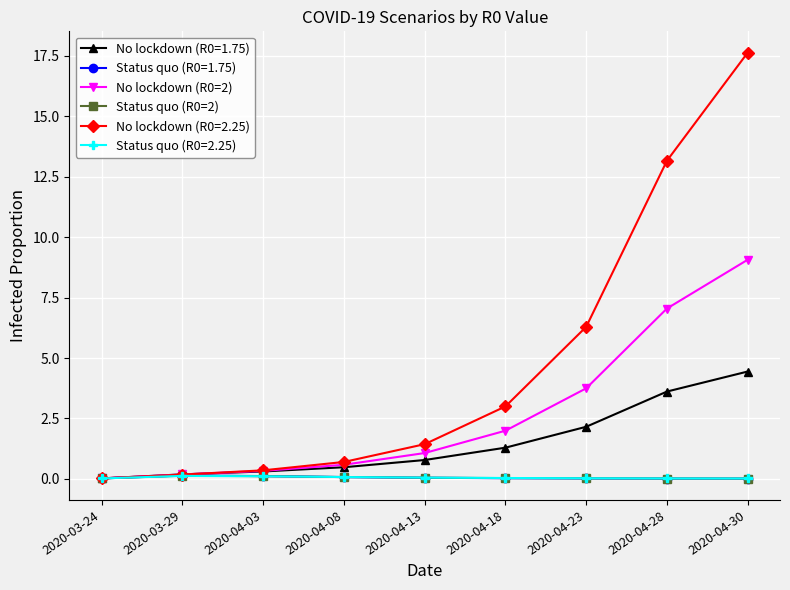

Which category has the highest value in the No lockdown (R0=2.25) series?

2020-04-30